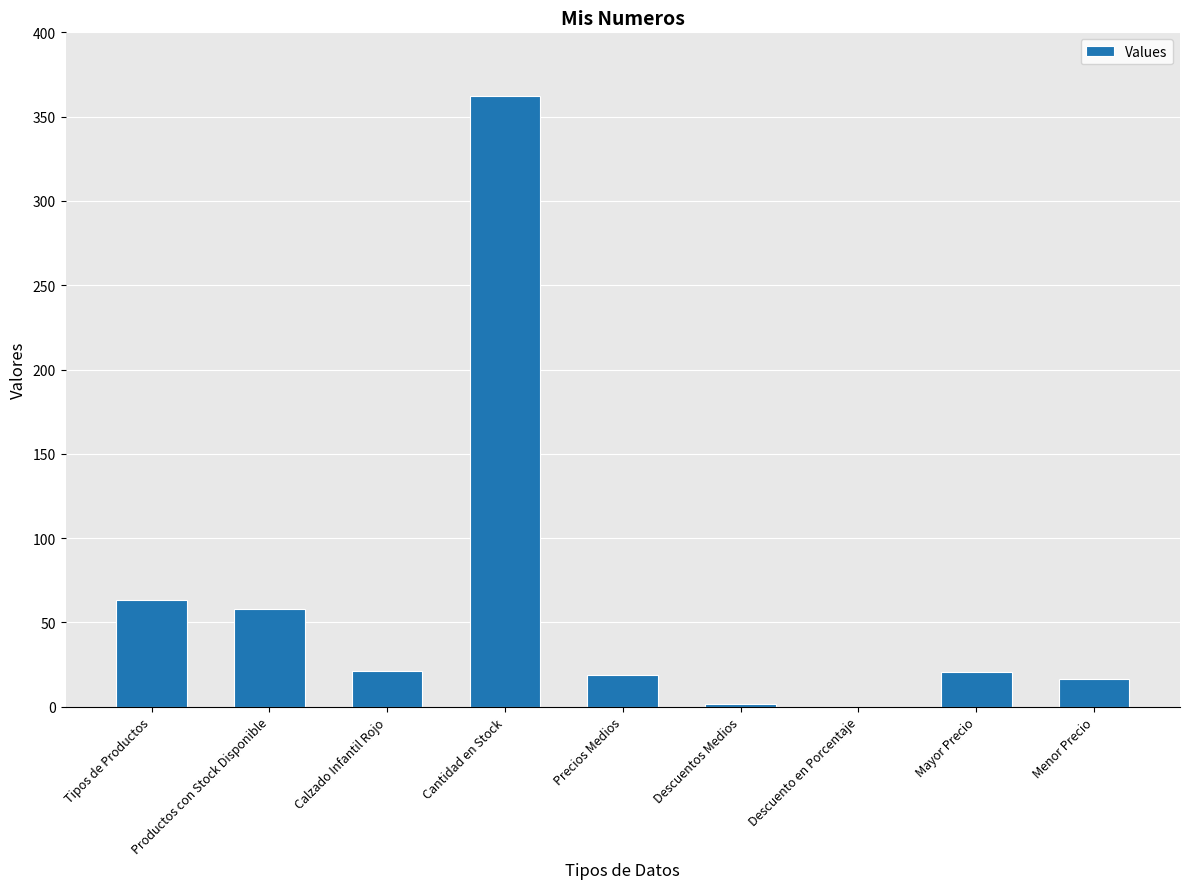

Which category has the highest value across all series?

Cantidad en Stock